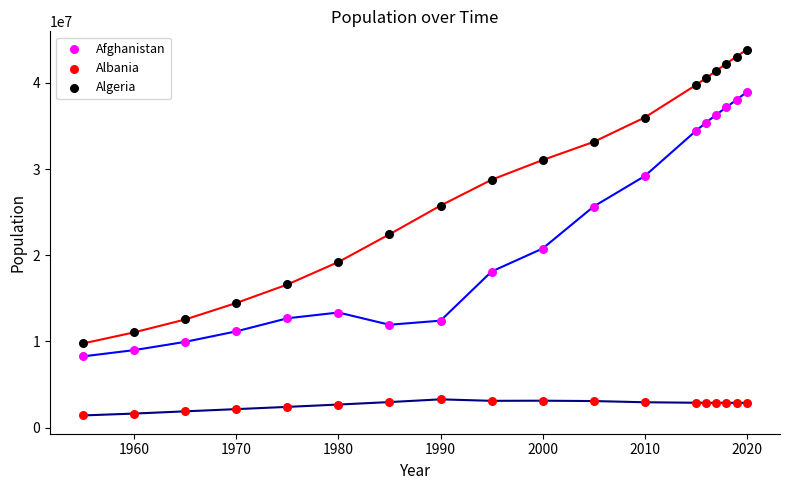

Across all data points, what is the range of X values (max minus min)?

65